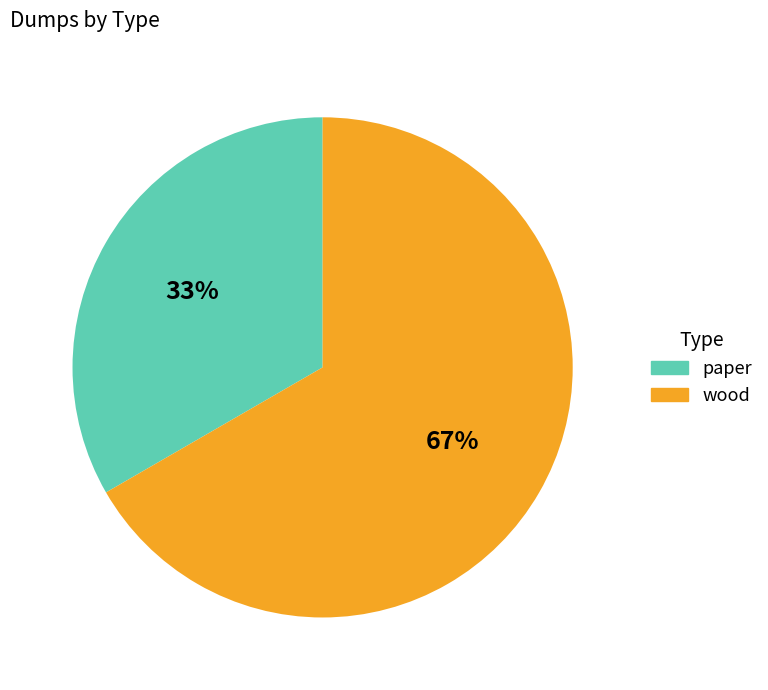

Approximately how many times larger is the value at wood compared to paper?

2.0